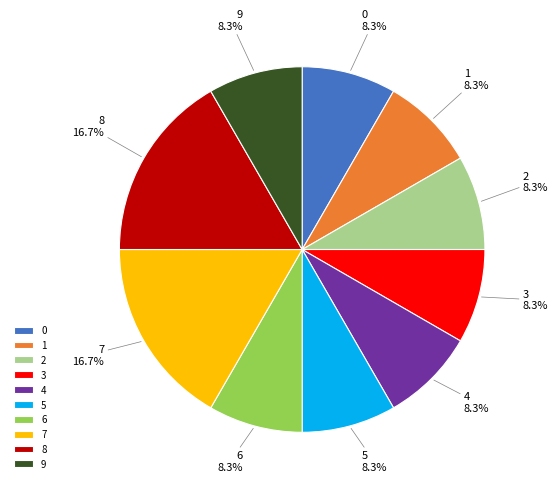

What portion of the pie excludes 9?

91.7%